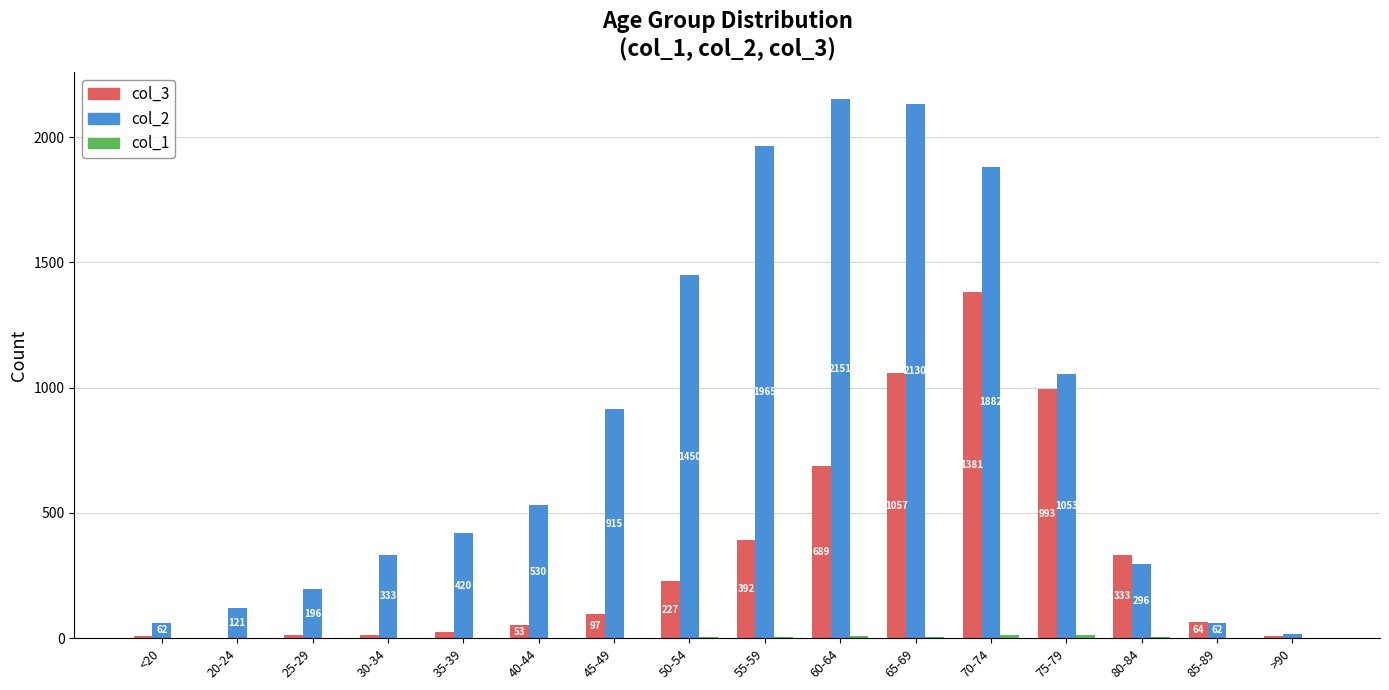

What is the sum of the col_3 values at 70-74 and 20-24?

1383